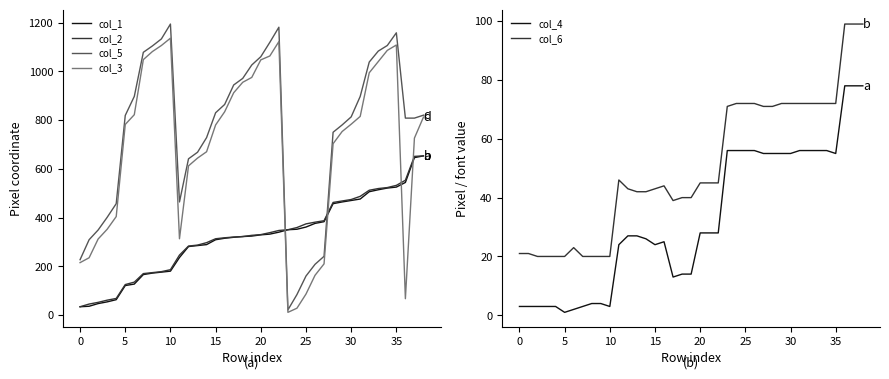

What is the label of the 15th point from the left?

14